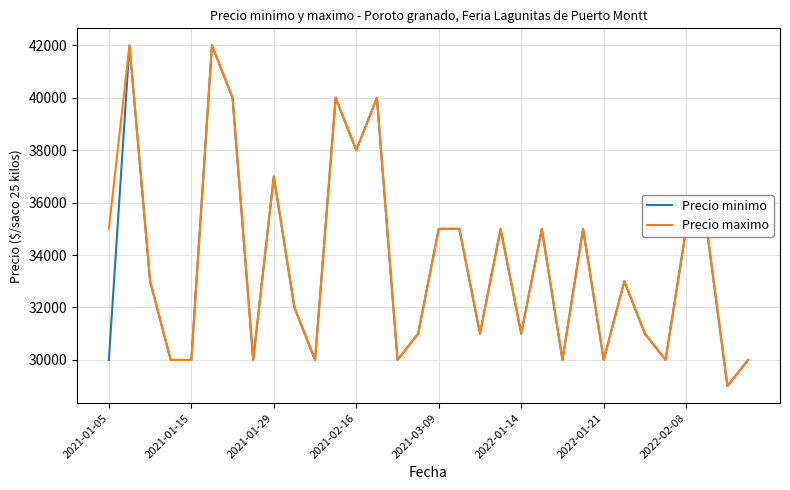

What is the minimum value shown in the chart?

29000